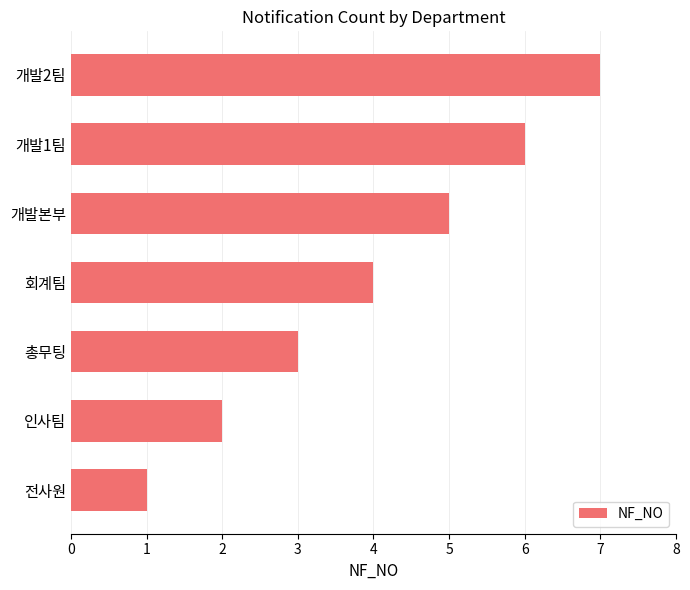

List the labels in order of value, largest first.

개발2팀, 개발1팀, 개발본부, 회계팀, 총무팅, 인사팀, 전사원